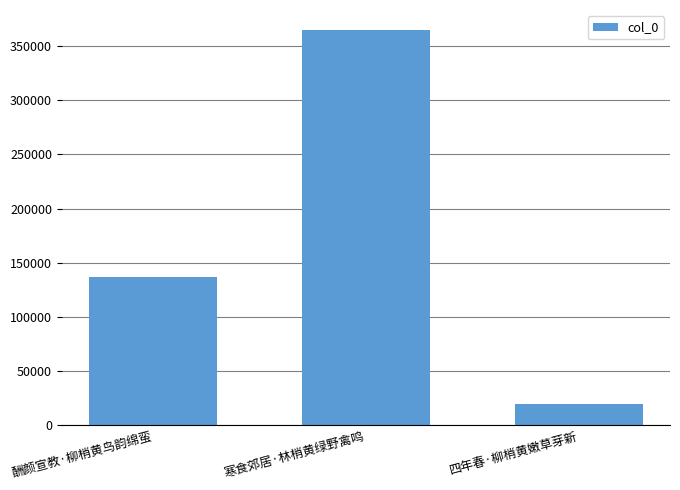

What is the difference between the maximum and second lowest values?

228482